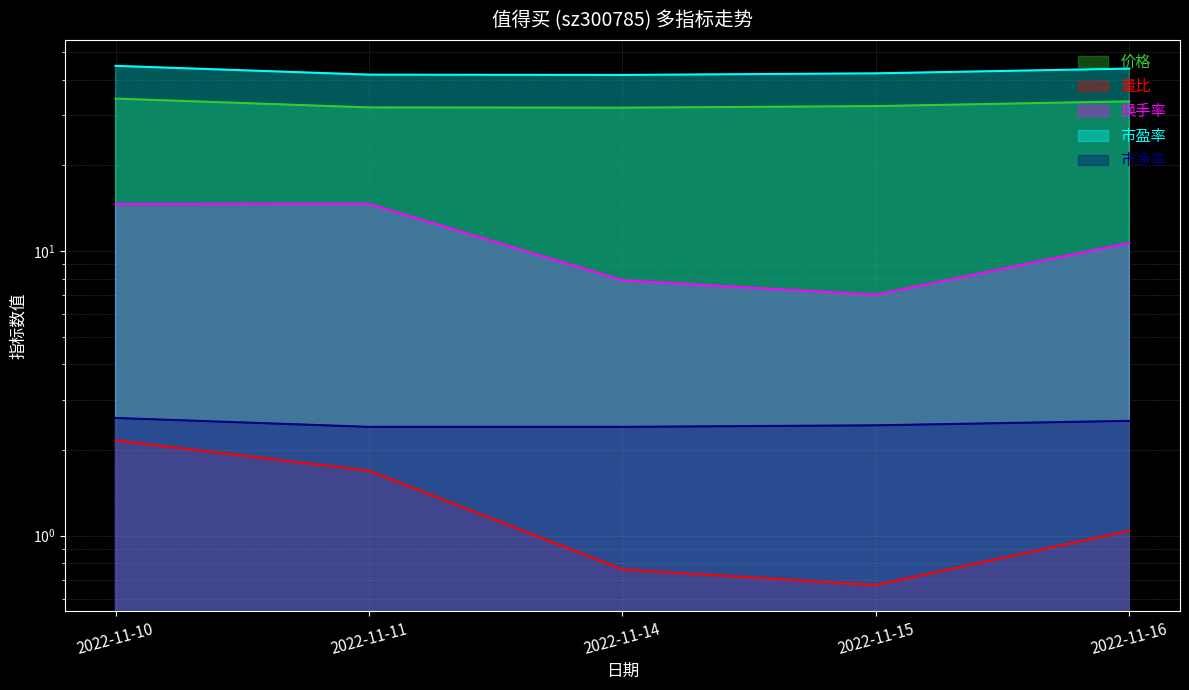

At which label does 换手率 reach its peak?

2022-11-11